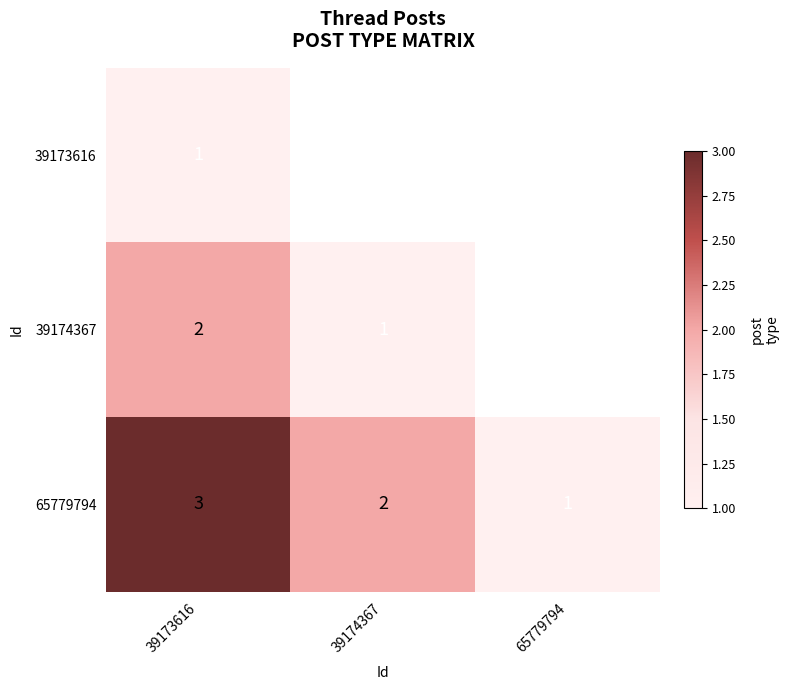

List the labels in order of 65779794 value, smallest first.

65779794, 39174367, 39173616